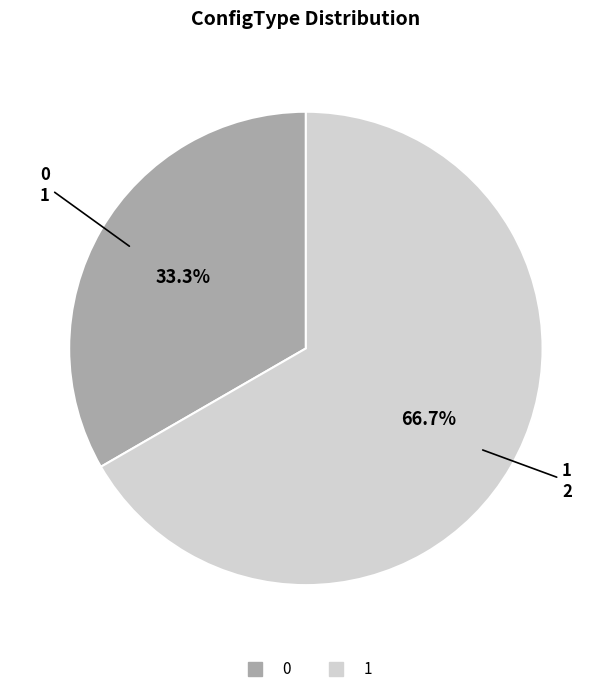

True or false: 0 accounts for 33% of the total.

True